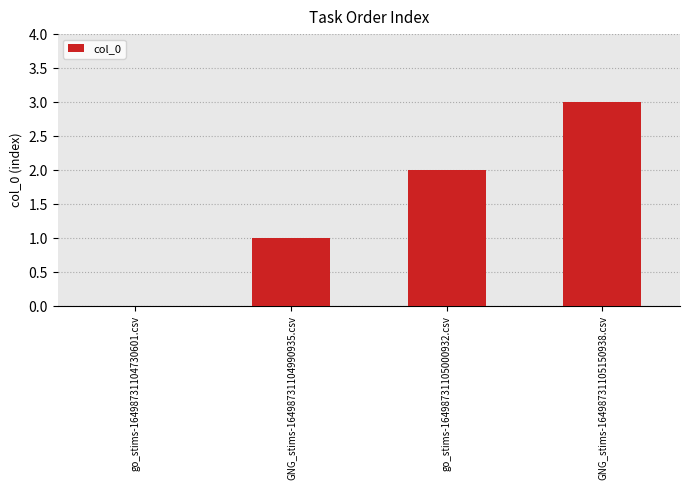

What is the change in value from go_stims-16498731104730601.csv to go_stims-16498731105000932.csv?

+2